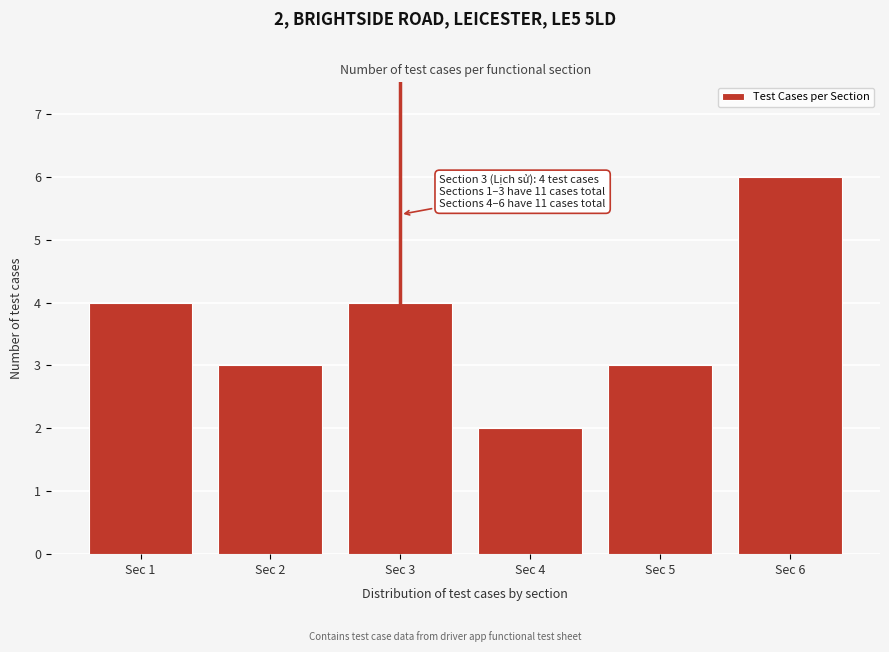

Reading left to right, what are all the values shown in this chart?

4	3	4	2	3	6